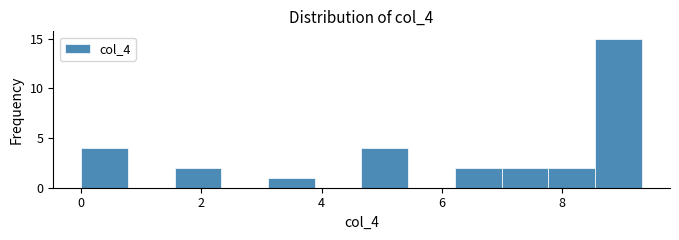

Read against the x-axis, roughly where is the centre of the tallest bar?

9.0